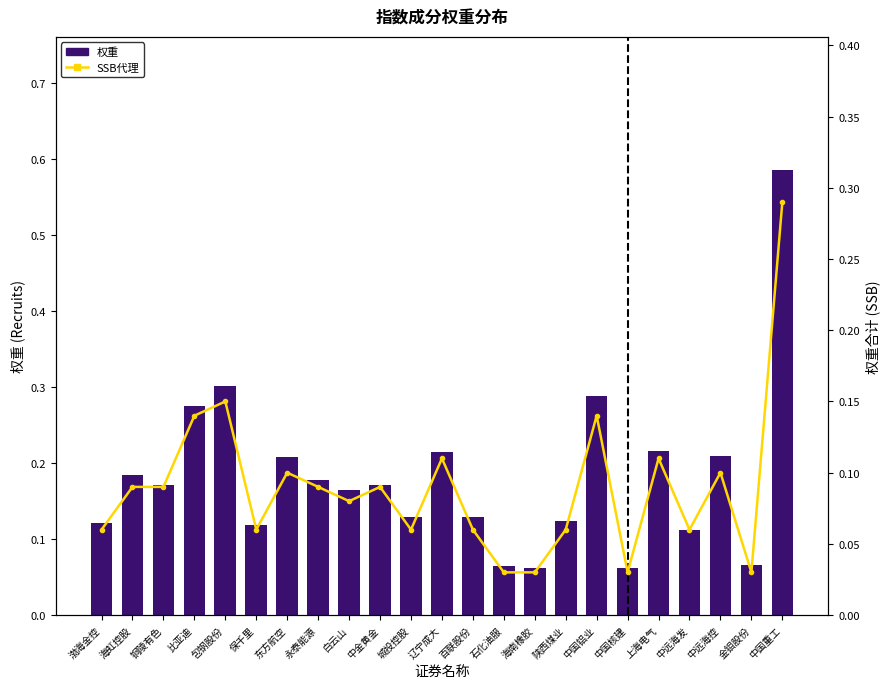

At how many categories does at least one series exceed 0?

23